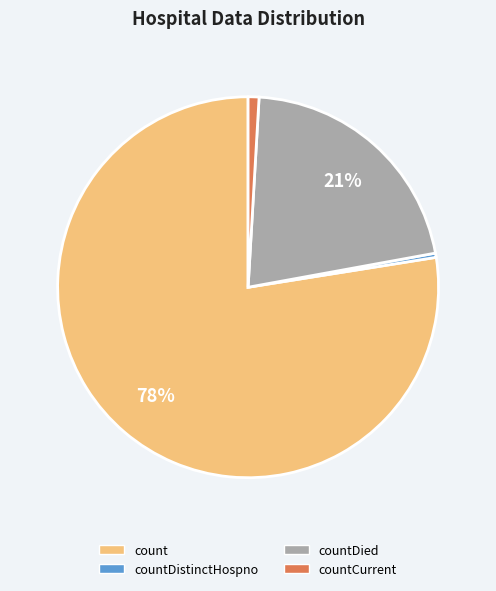

Do countCurrent and countDistinctHospno together represent more than half of the pie?

No